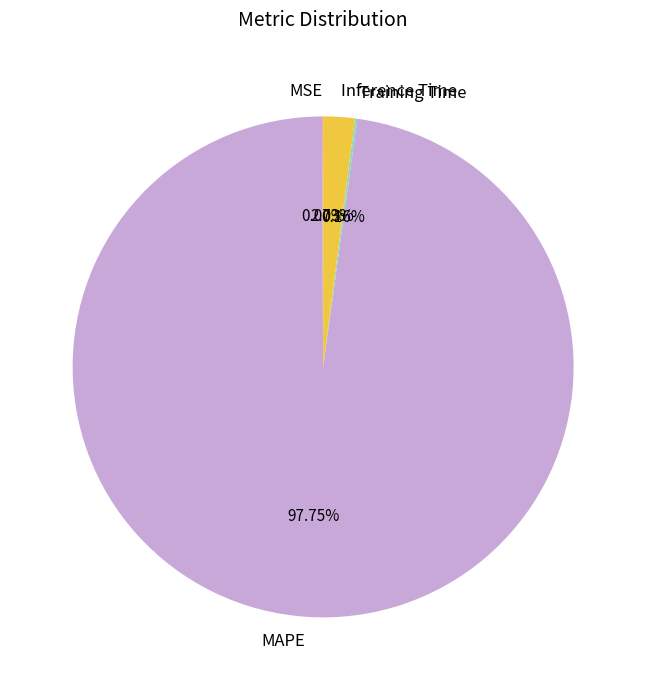

What is the majority slice?

MAPE